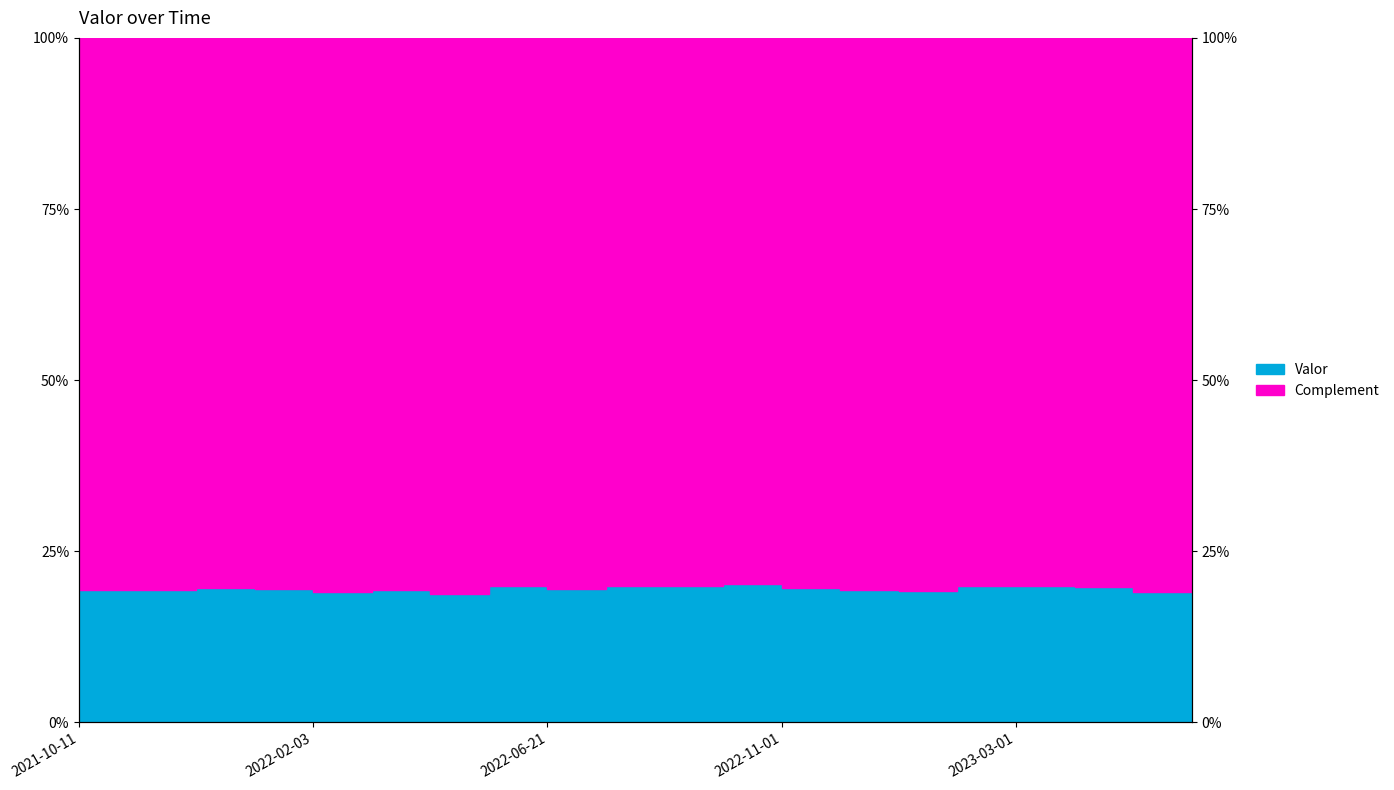

How many points are lower than both their immediate neighbors (excluding endpoints)?

6